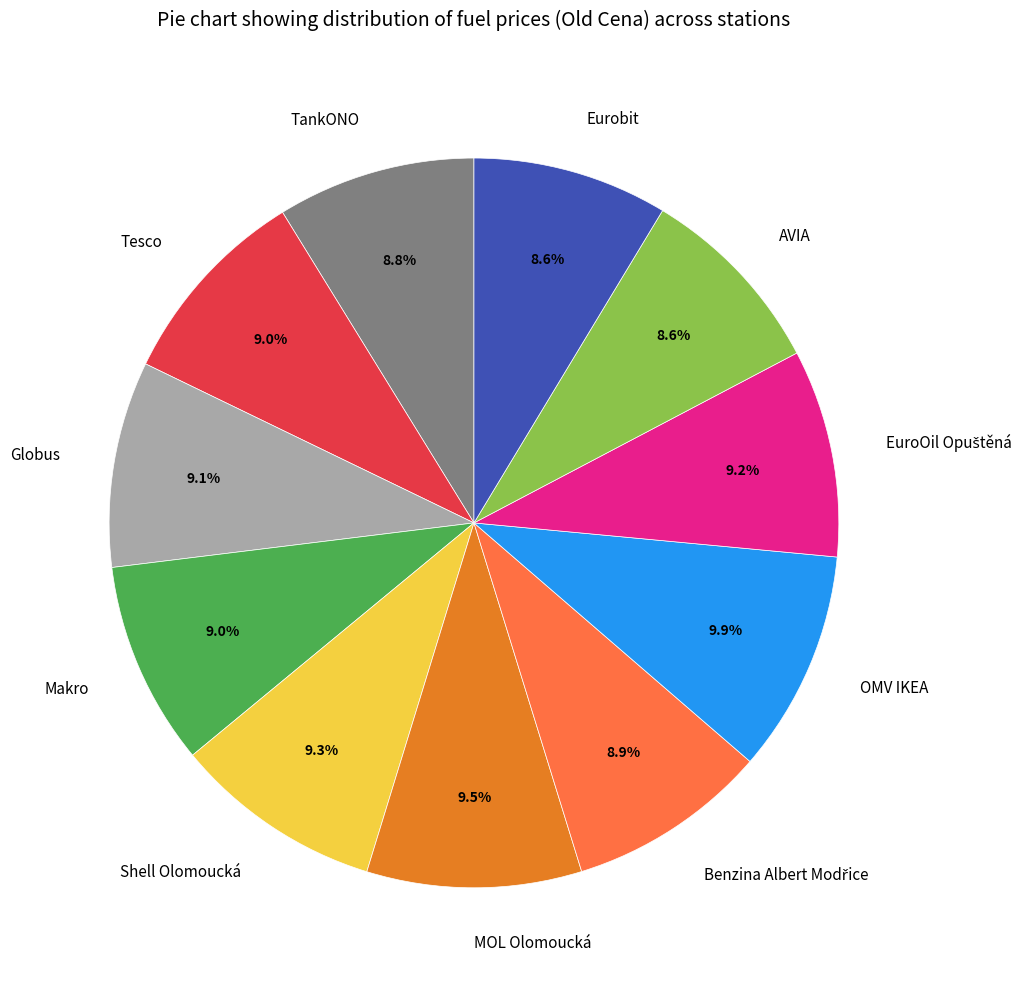

Is there any slice that represents more than half of the pie?

No